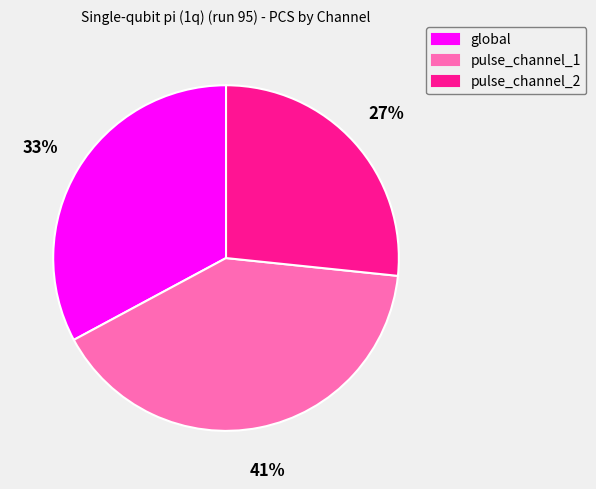

What percentage is the pulse_channel_2 slice, to the nearest percent?

27%